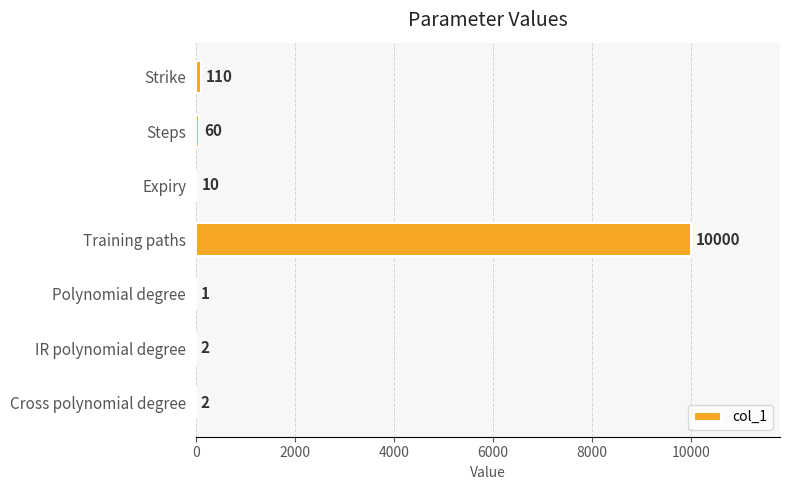

Reading bottom to top, list all the values displayed in this chart.

Cross polynomial degree=2	IR polynomial degree=2	Polynomial degree=1	Training paths=10000	Expiry=10	Steps=60	Strike=110